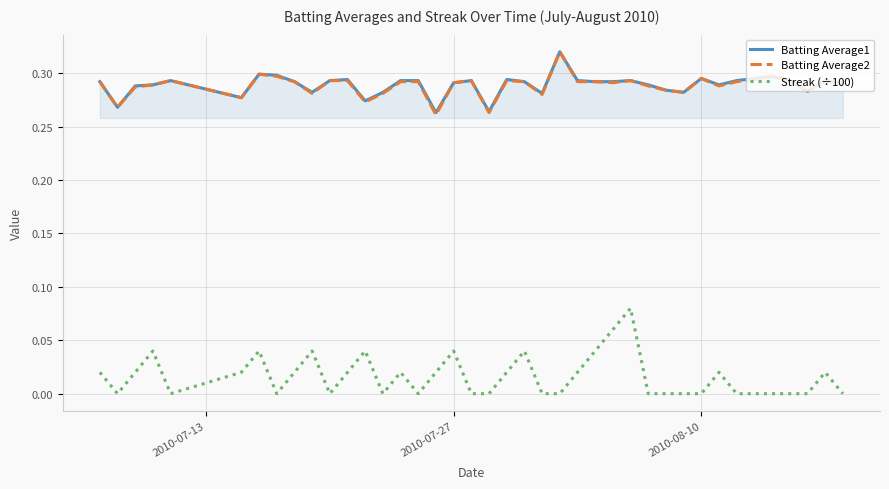

True or false: Streak (÷100) and Batting Average2 intersect in this chart.

False